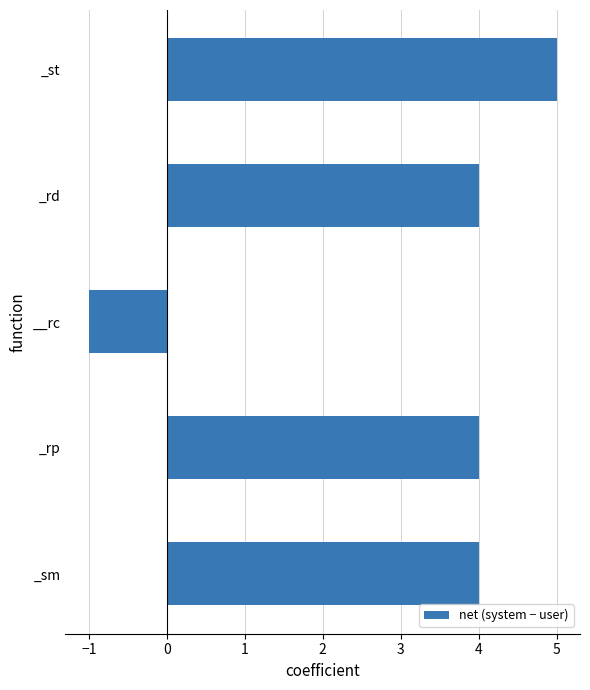

What is the sum of the values at _rp and _rd?

8